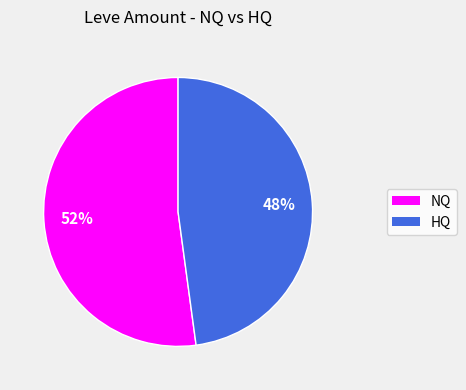

Is there a majority slice in this chart?

Yes